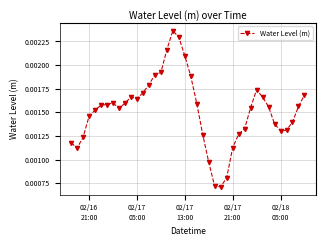

True or false: the data has more than 1 interior local peaks.

True